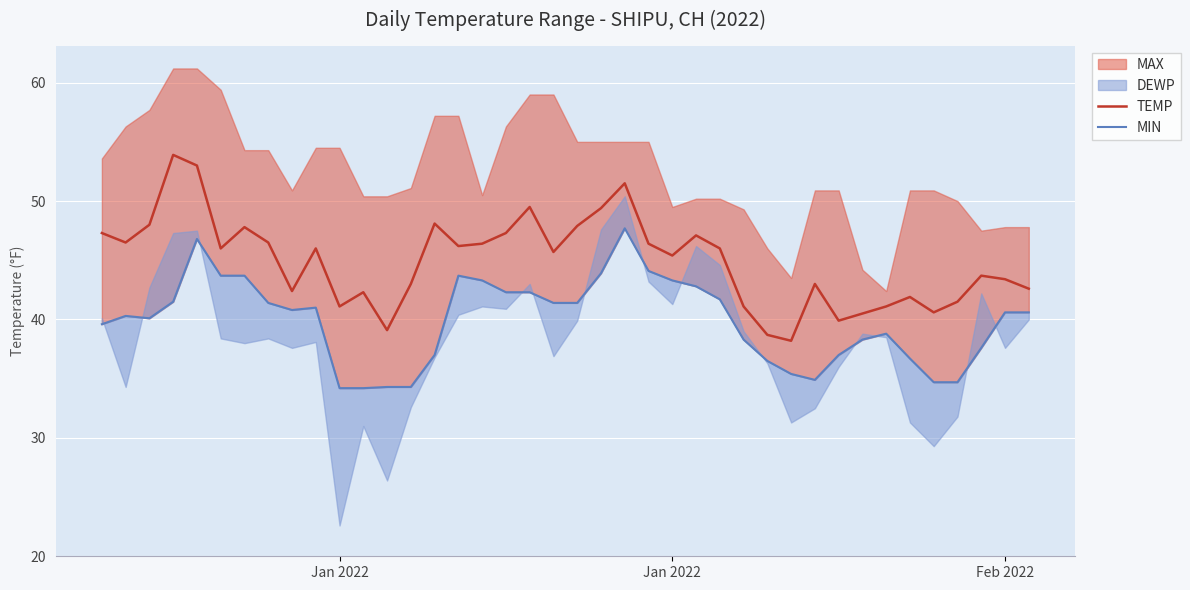

Does the chart have visible grid lines?

No